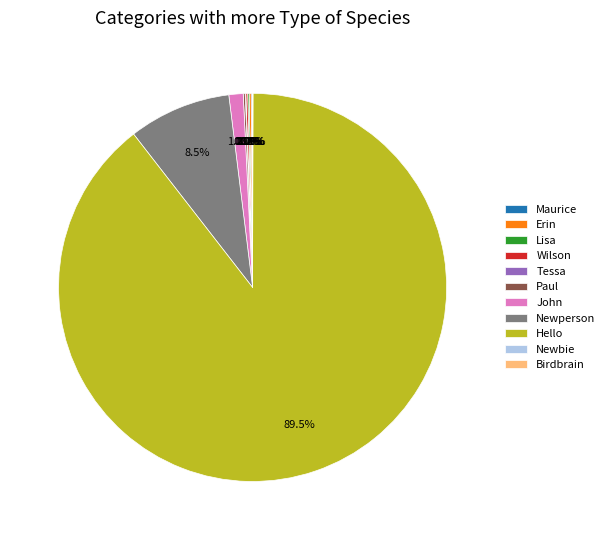

Is there any slice that represents more than half of the pie?

Yes